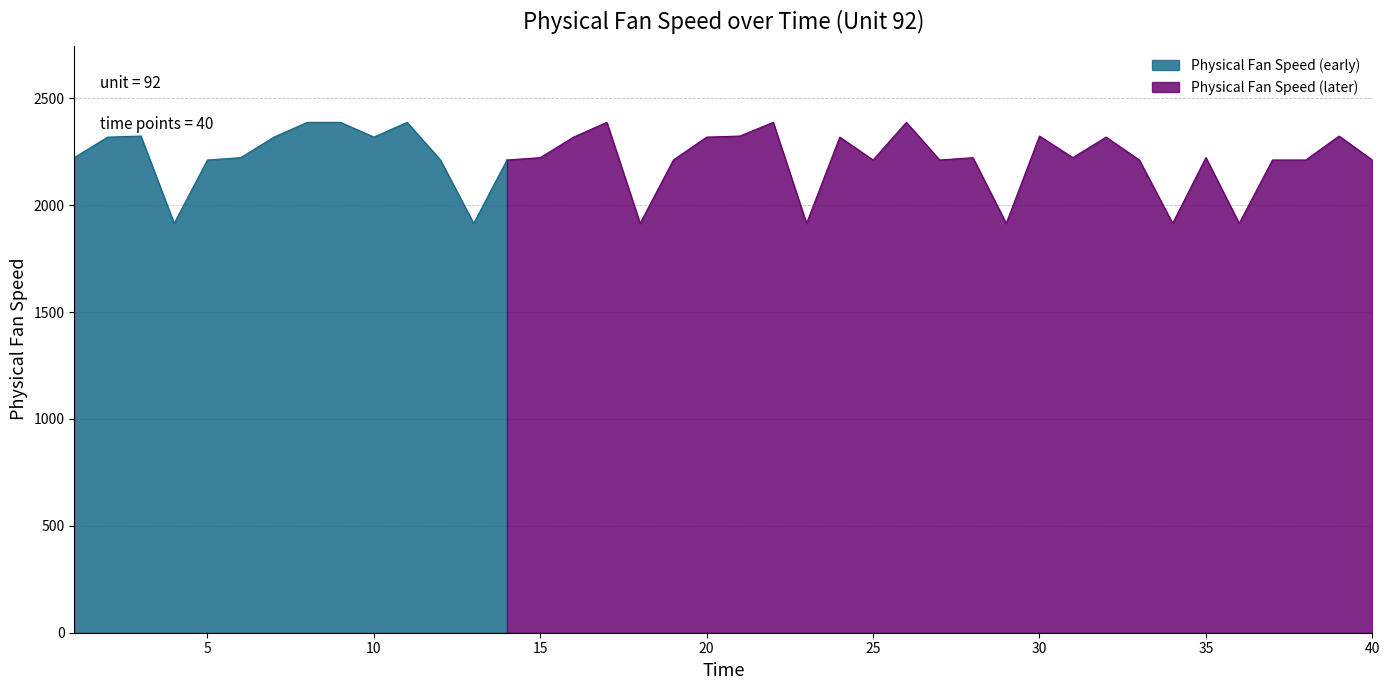

Where is the first local minimum?

4